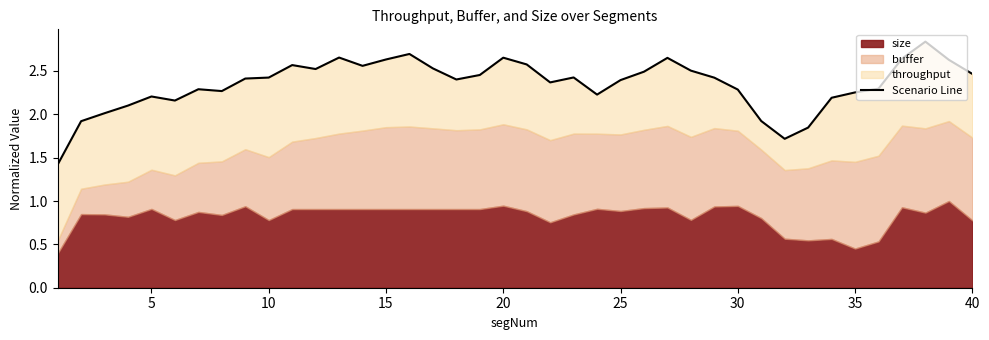

The chart shows a value of 0.8 at 0. True or false?

False